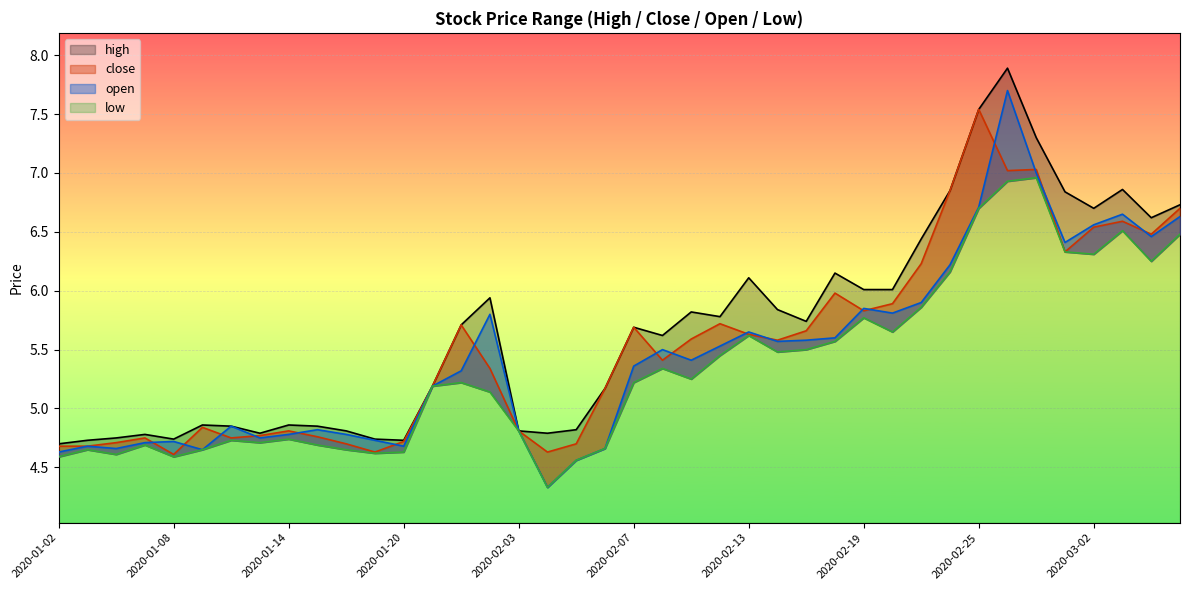

What is the difference between the maximum and second lowest values in the high series?

3.2